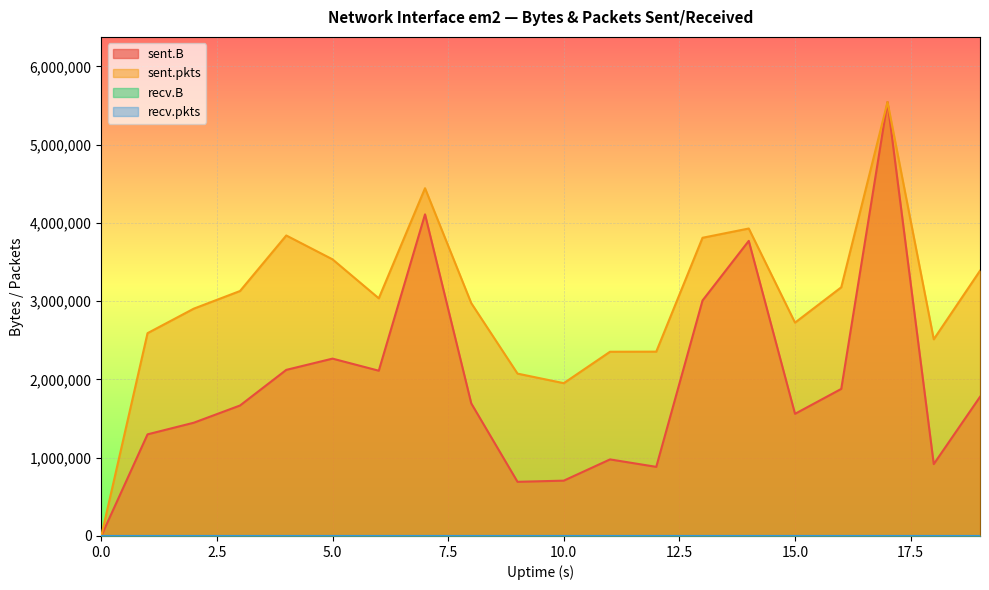

Which series has the largest total across all categories?

sent.pkts